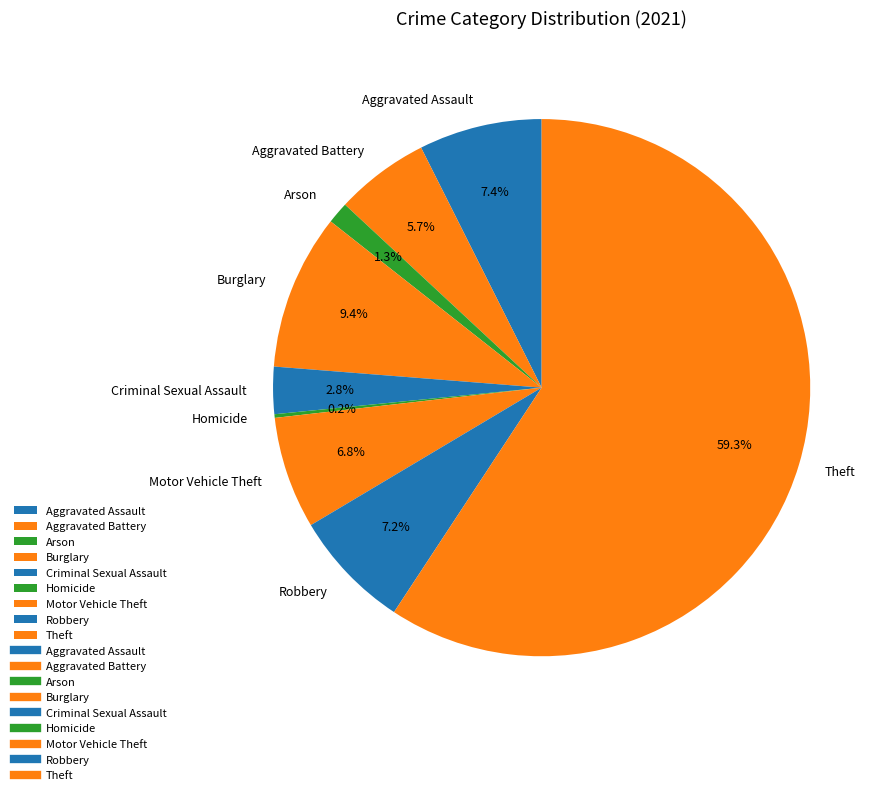

Which category has the biggest portion of the pie?

Theft